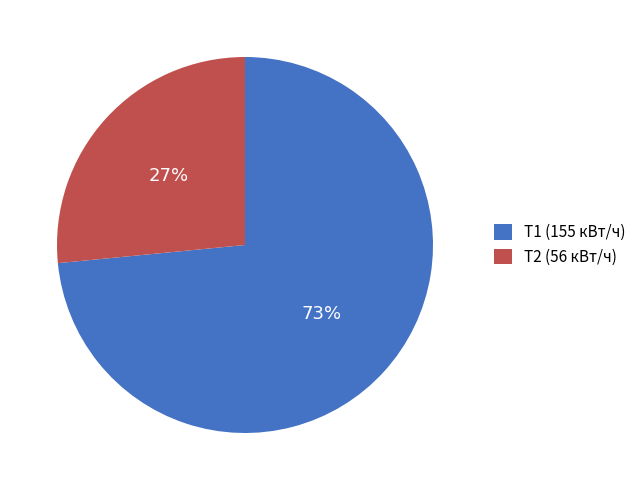

Combined, do Т1 and Т2 account for over 50%?

Yes